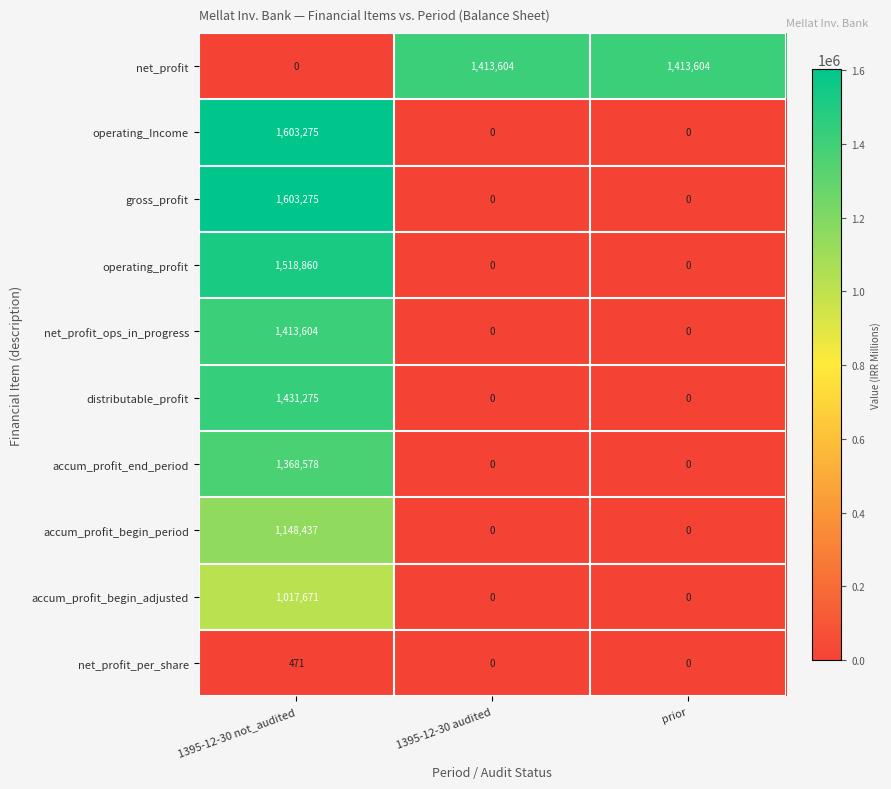

True or false: operating_profit has a value of 480487 at 1395-12-30 not_audited.

False